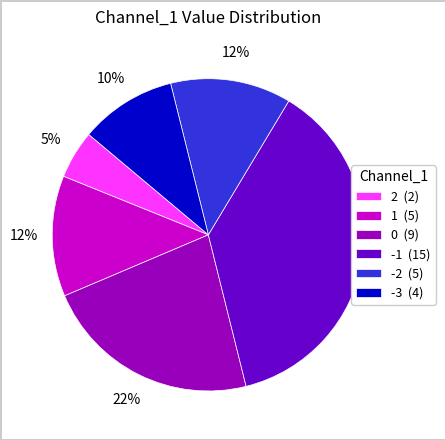

How many segments does this pie chart have?

6